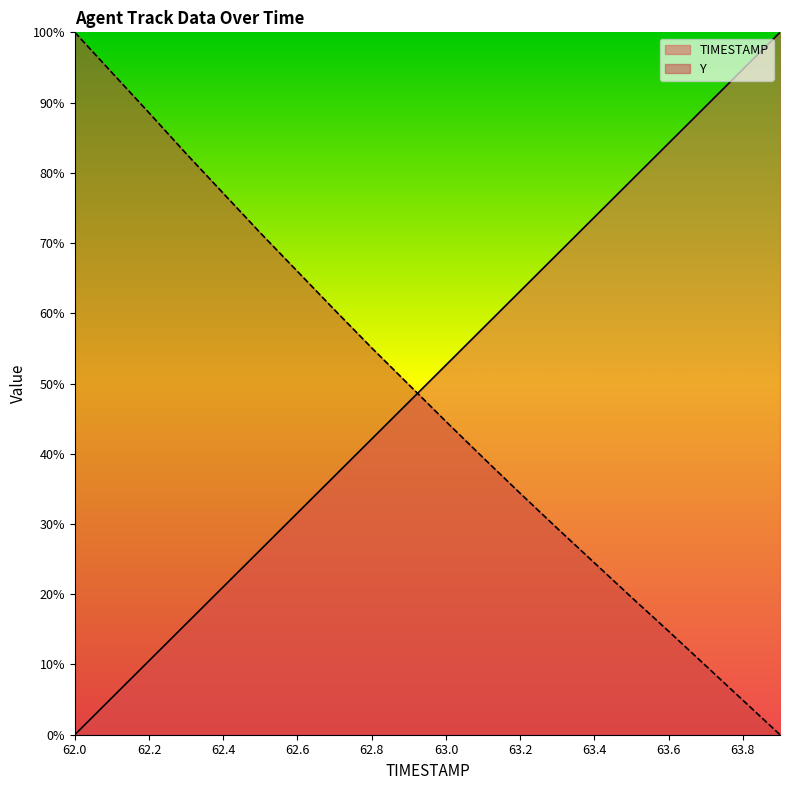

Which category has the lowest value across all series?

62.0